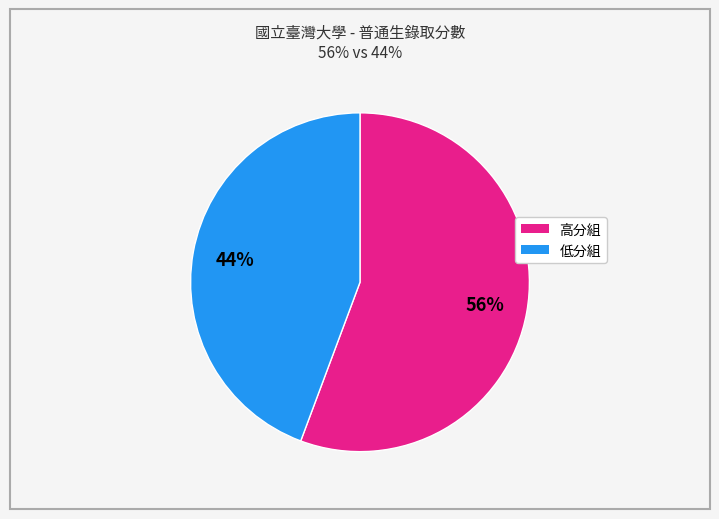

To the nearest percent, what is the average slice percentage?

50%